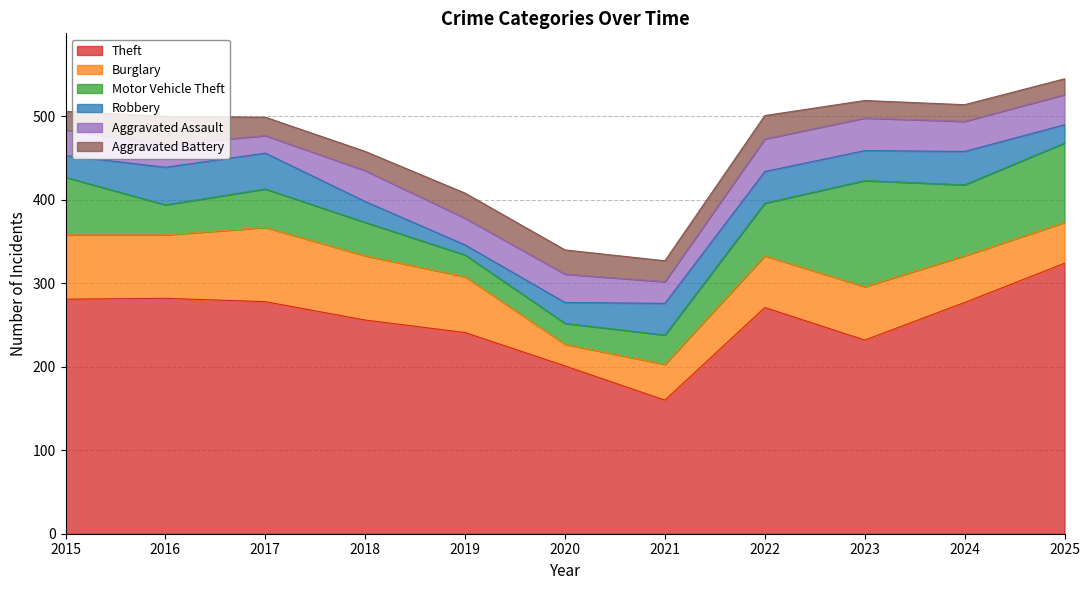

How many times do Aggravated Assault and Aggravated Battery cross each other?

2